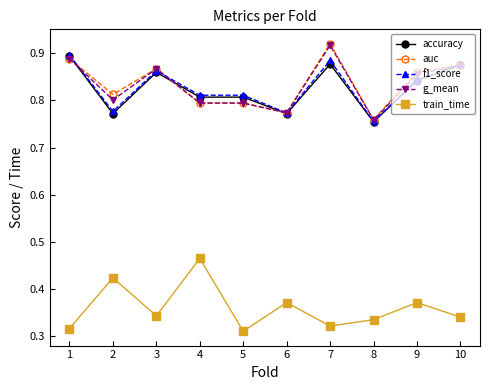

What is the difference between the second highest and second lowest values in the g_mean series?

0.1